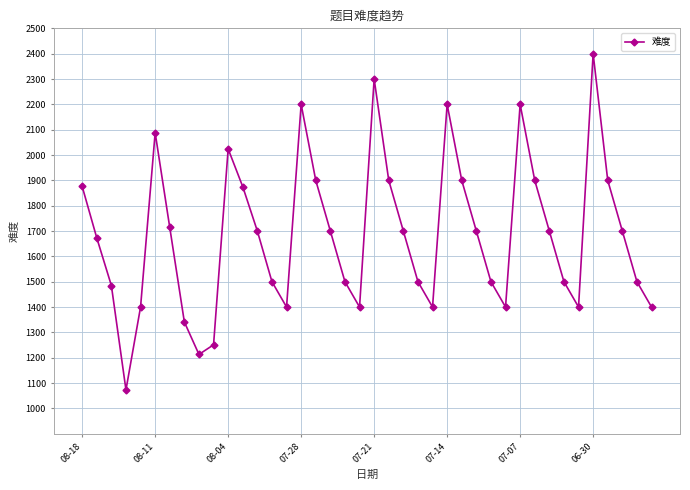

True or false: there are more than 1 points higher than both neighbors.

True